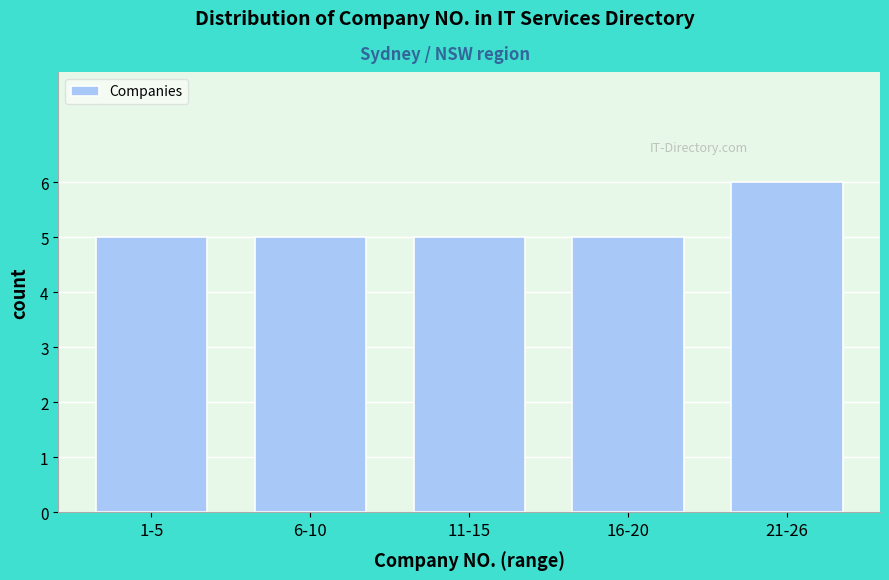

Reading left to right, extract all data points from this chart.

5	5	5	5	6